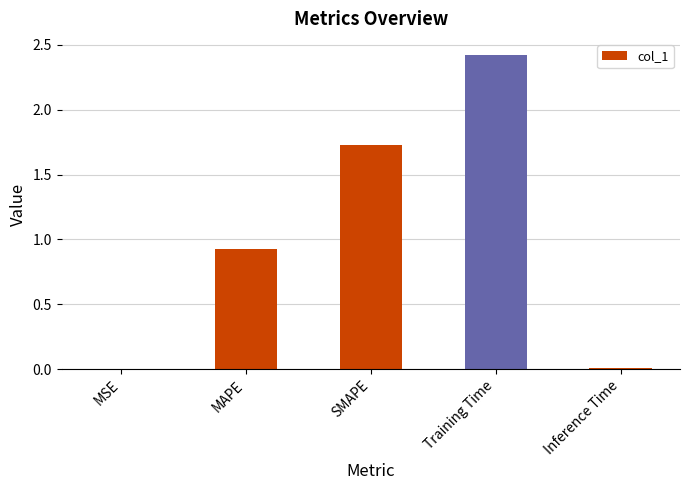

What is the greatest value displayed?

2.4